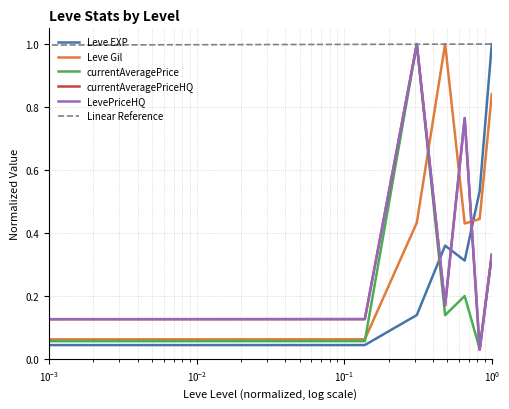

What is the value of the Leve Gil point at the 5th from the left?

0.4